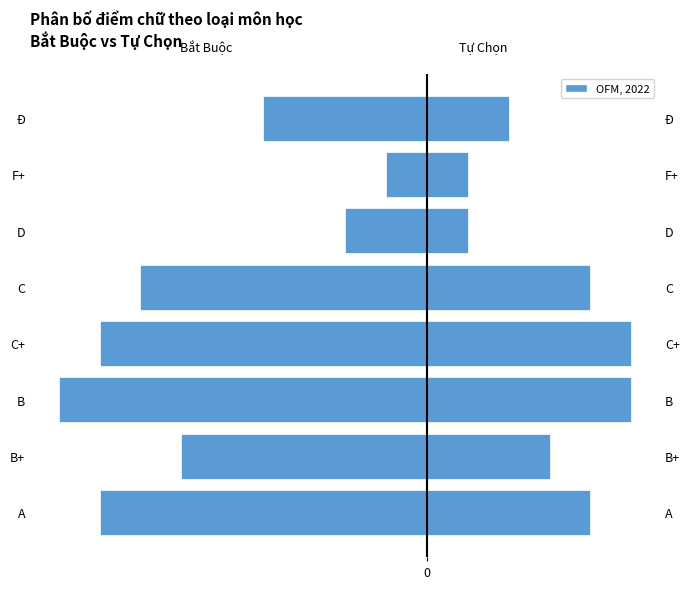

Are the bars grouped side by side (vs. stacked)?

Yes